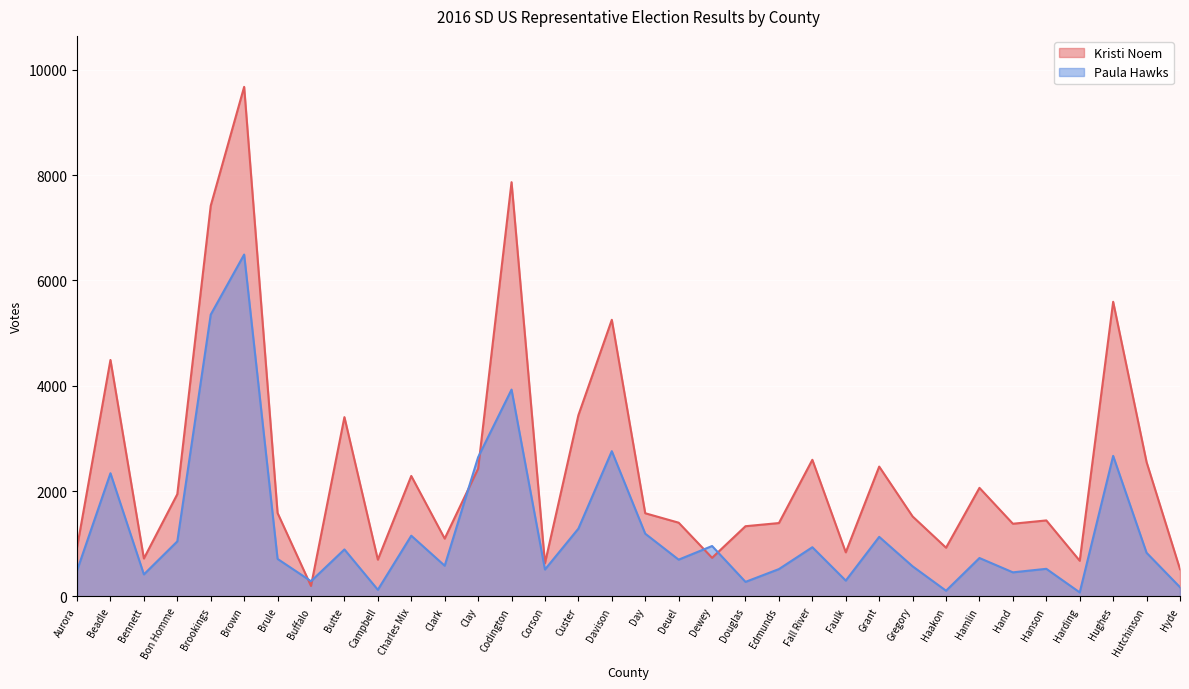

In Kristi Noem, how many points are higher than both neighbors (excluding endpoints)?

11